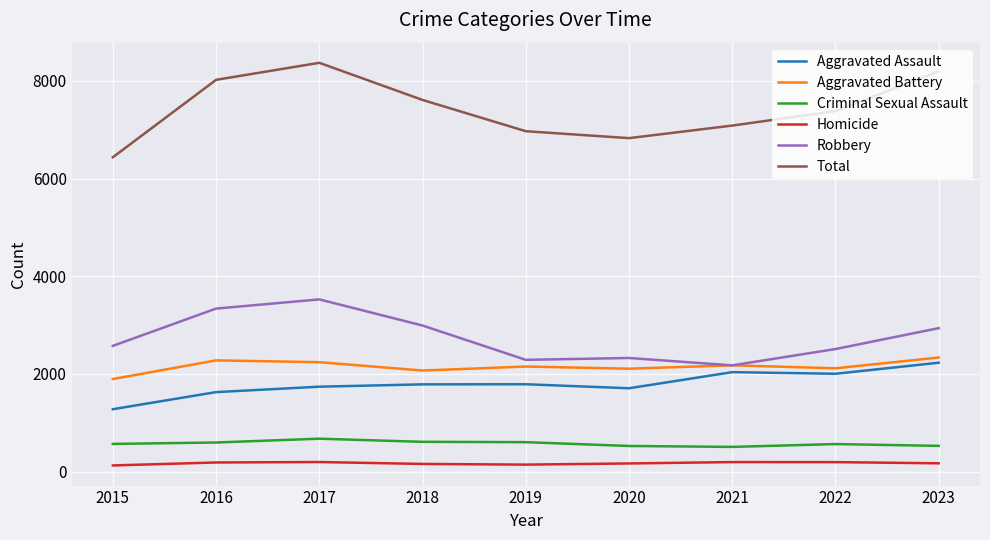

What is the difference between the highest and lowest values at 2018?

7455